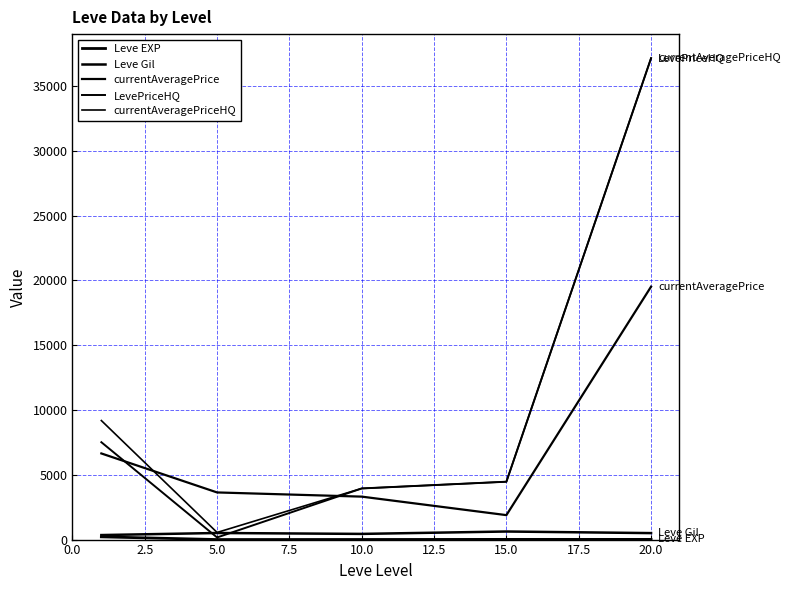

True or false: LevePriceHQ and Leve Gil cross at least once.

True